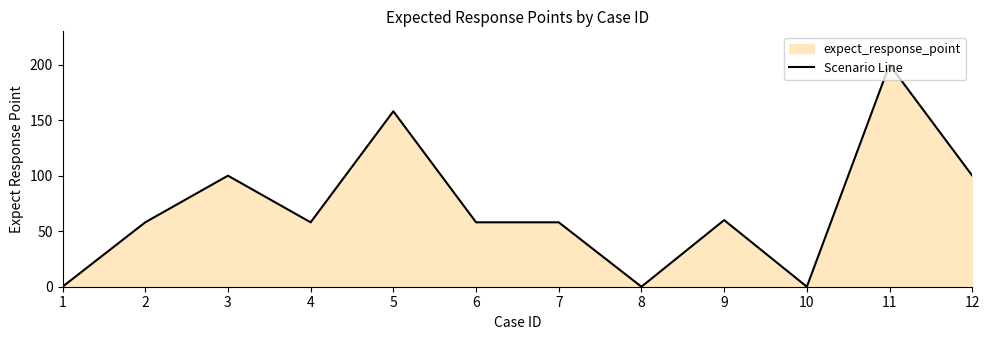

Rank the categories by value from lowest to highest.

1, 8, 10, 2, 4, 6, 7, 9, 3, 12, 5, 11